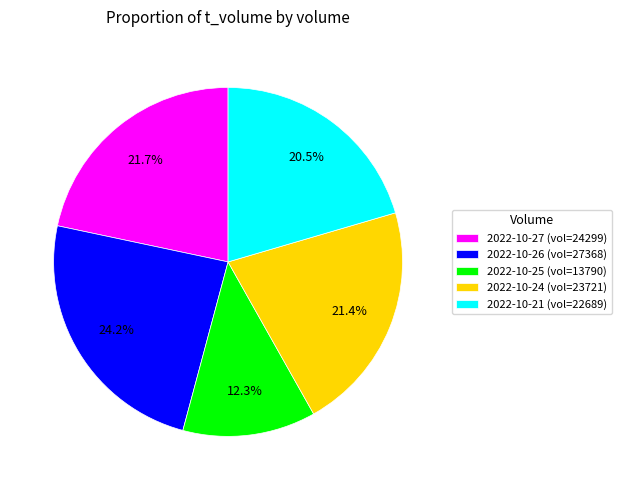

What is the smallest slice in the pie chart?

2022-10-25 (vol=13790)